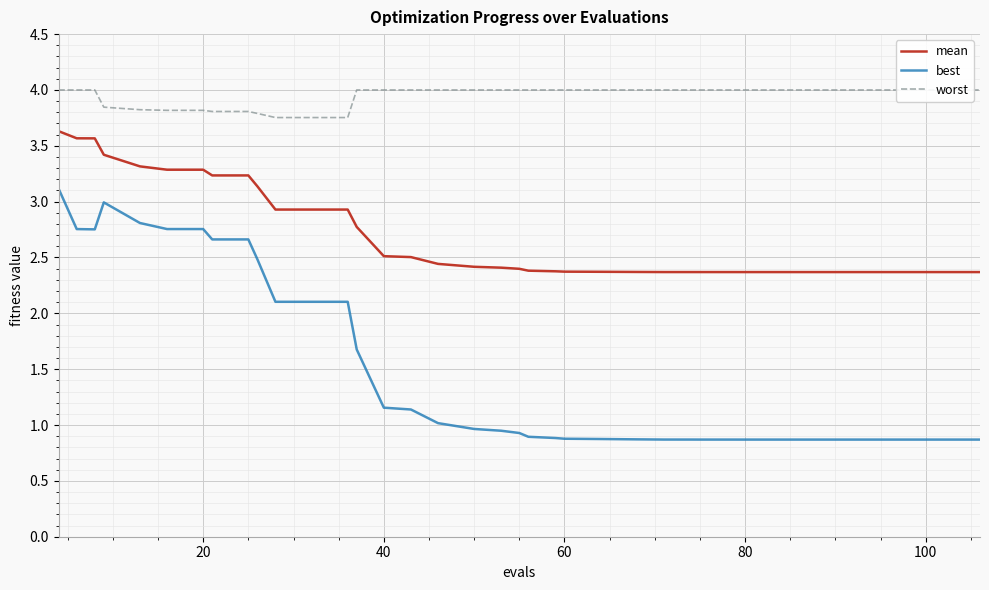

What is the maximum value for best?

3.1